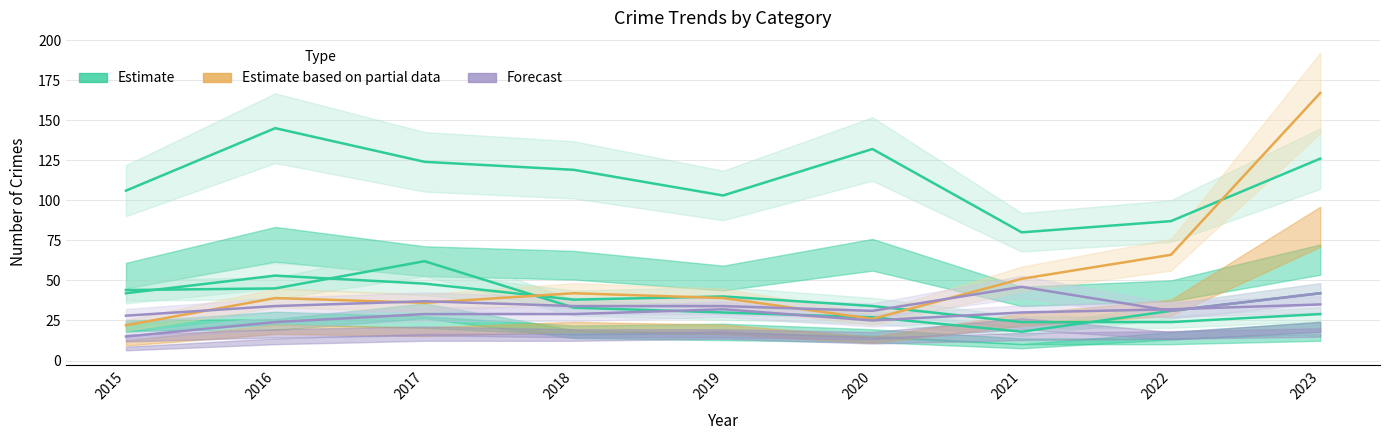

Where is the first local minimum for Burglary?

2018